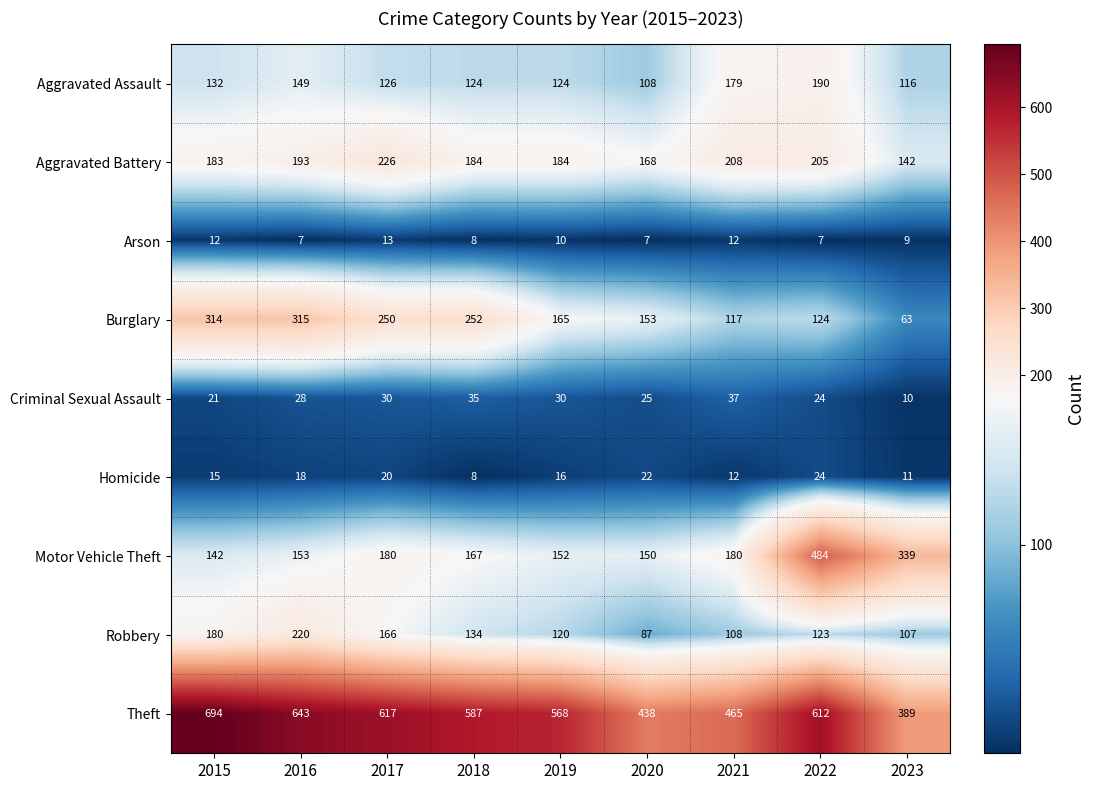

What is the lowest value of the Homicide series?

8